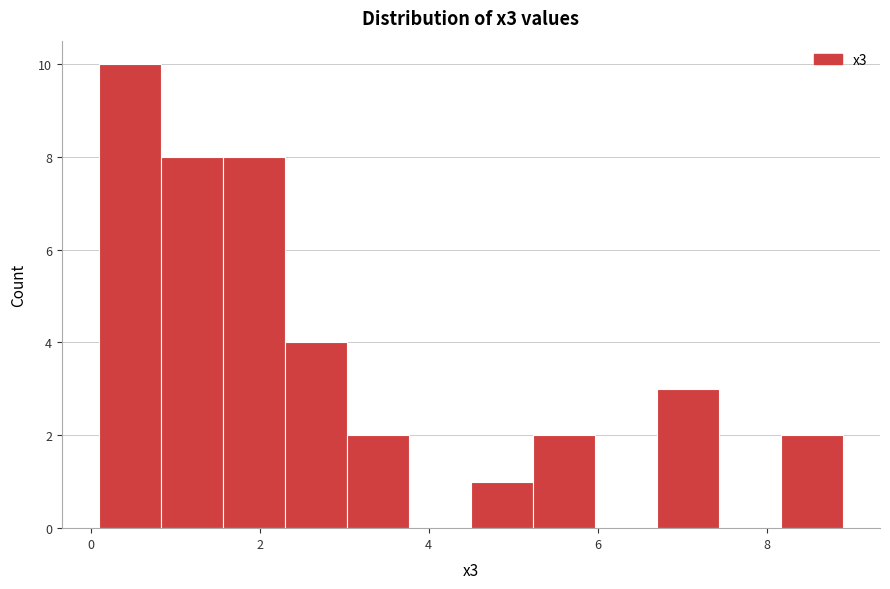

Around what value on the x-axis is the tallest bar? Give the approximate position of its centre, as read against the axis.

0.4